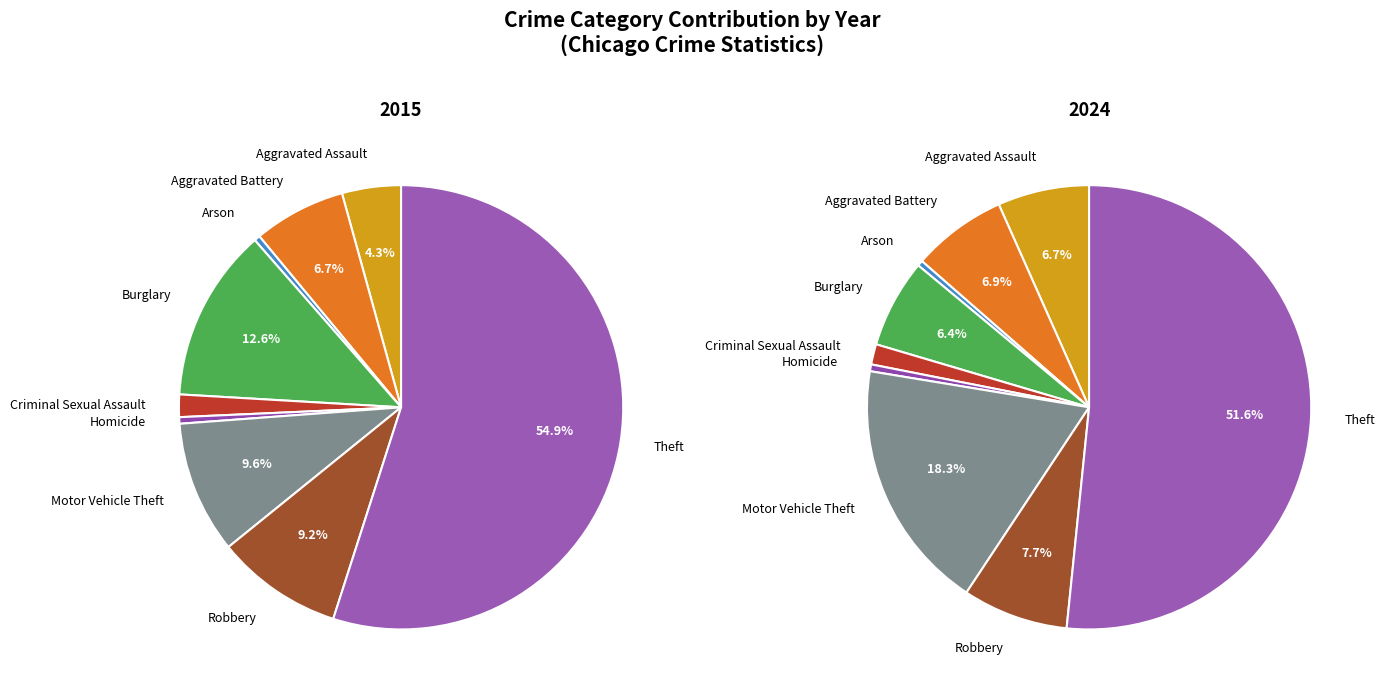

To the nearest percent, what portion does Aggravated Assault represent?

4%